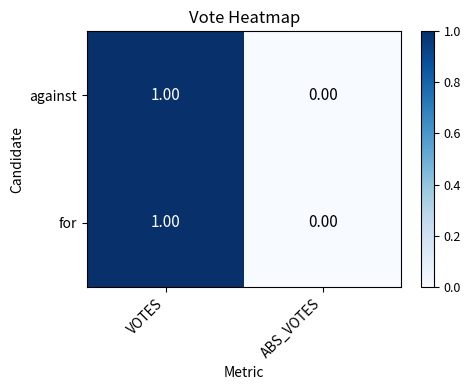

At which category does the chart reach its peak across all series?

VOTES